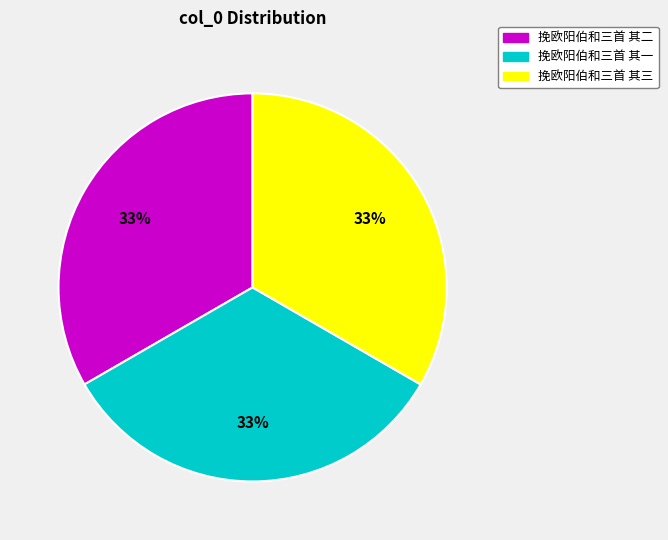

To the nearest percent, what percentage of the pie is 挽欧阳伯和三首 其三?

33%